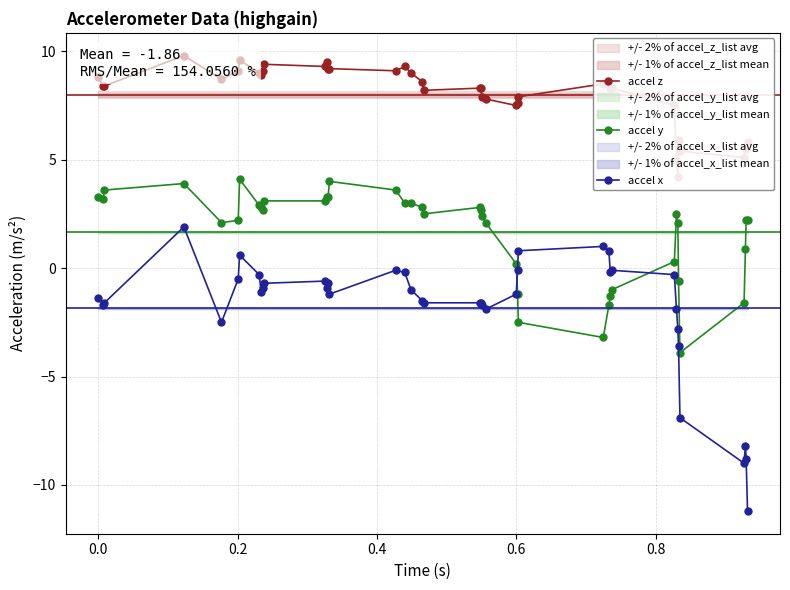

What is the maximum value for accel x?

1.9